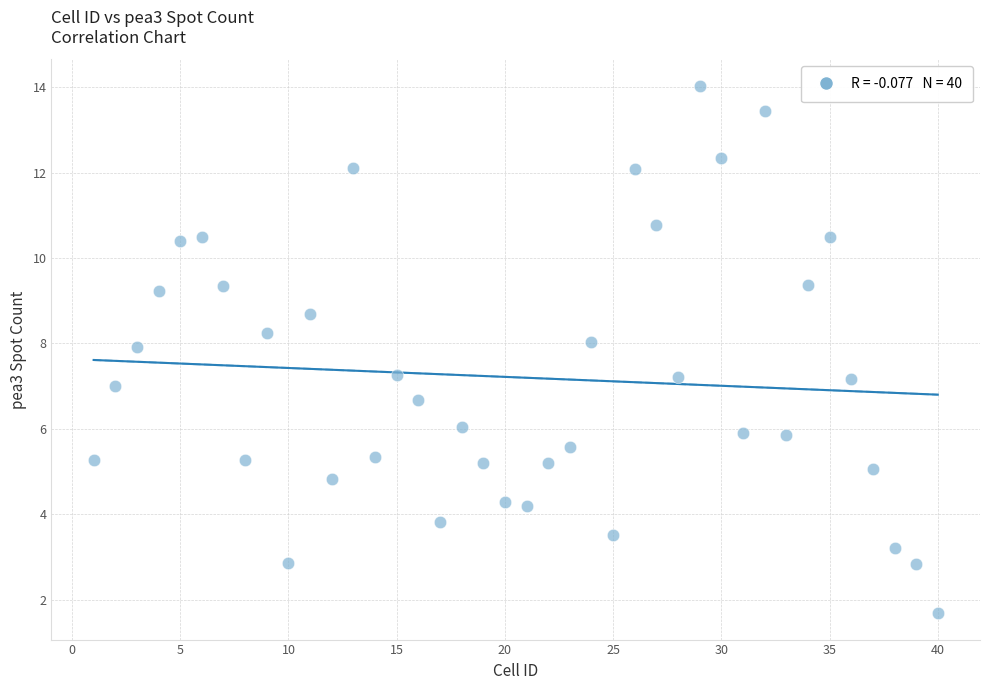

What is the range of X values (max minus min)?

39.0